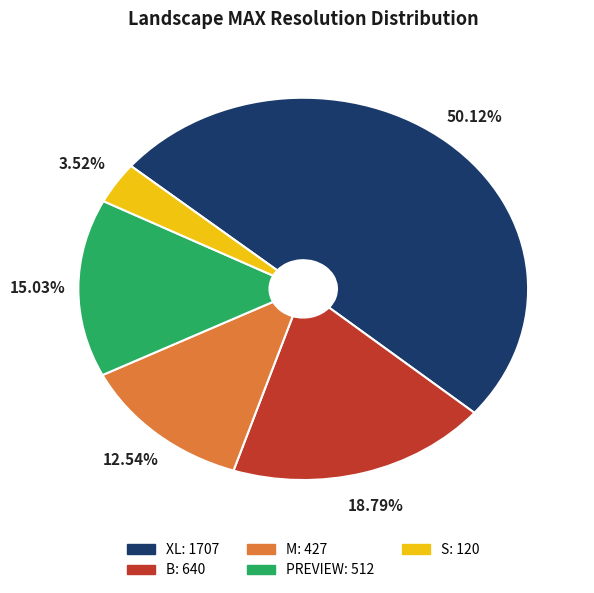

What percentage is the XL slice, to the nearest percent?

50%